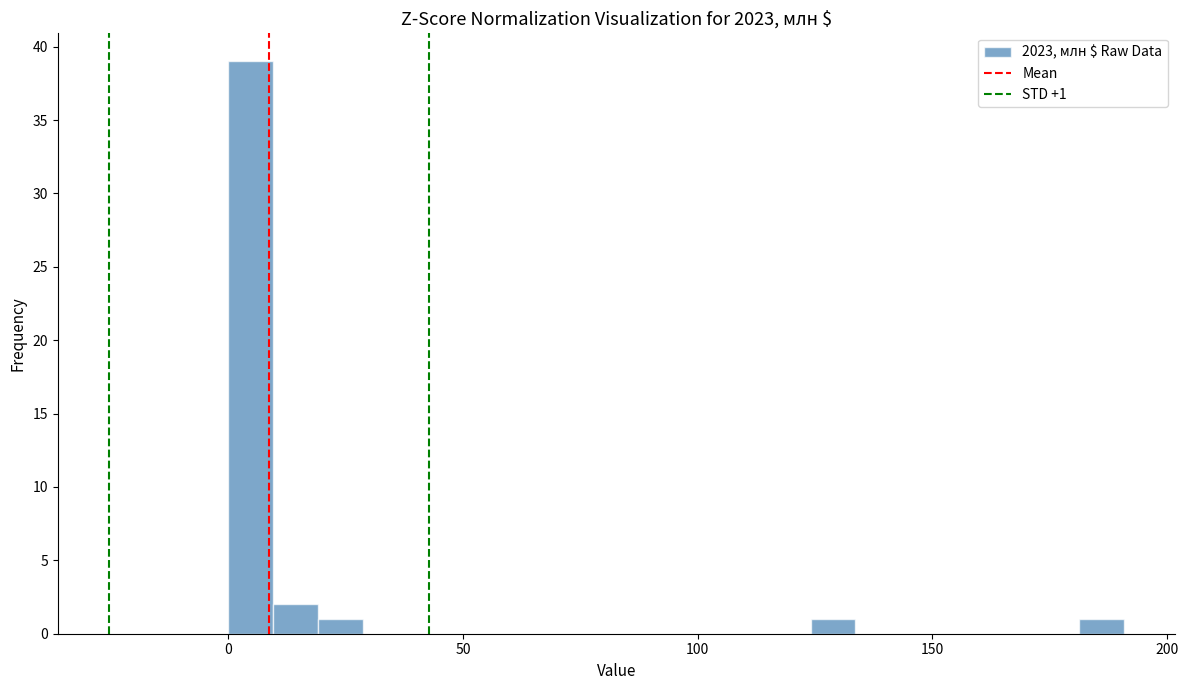

Read against the x-axis, roughly where is the centre of the tallest bar?

5